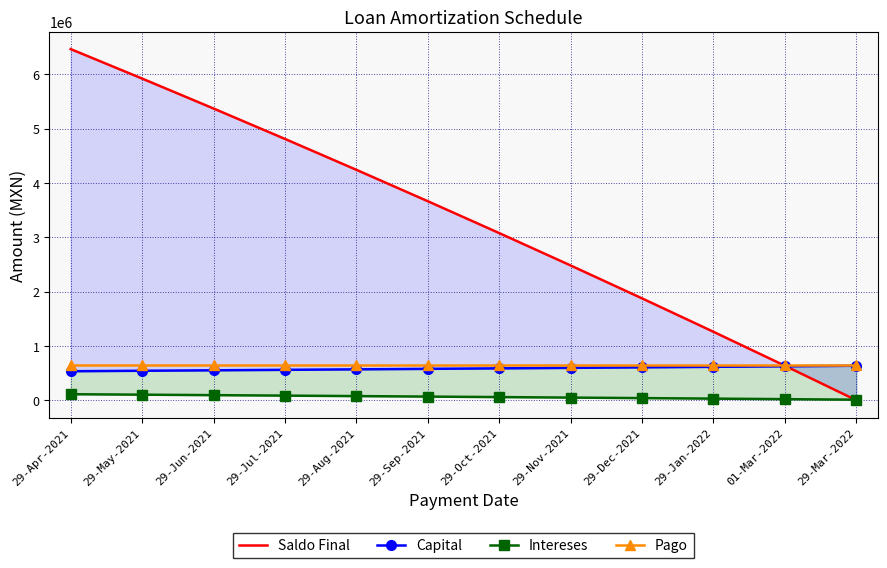

The Capital series shows 551315.0 at 29-Jun-2021. True or false?

True